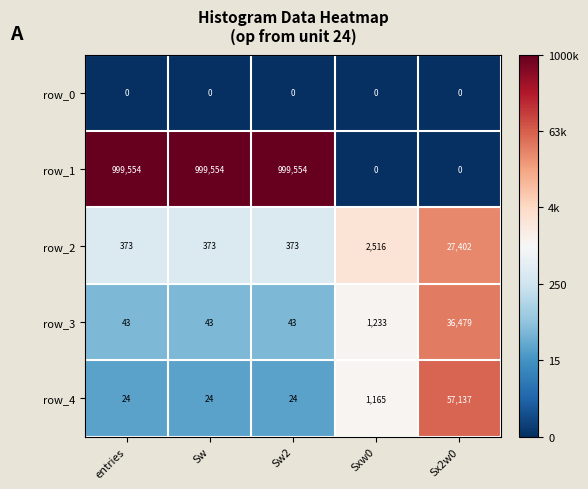

At Sw2, list the series in order from smallest to largest.

row_0, row_4, row_3, row_2, row_1